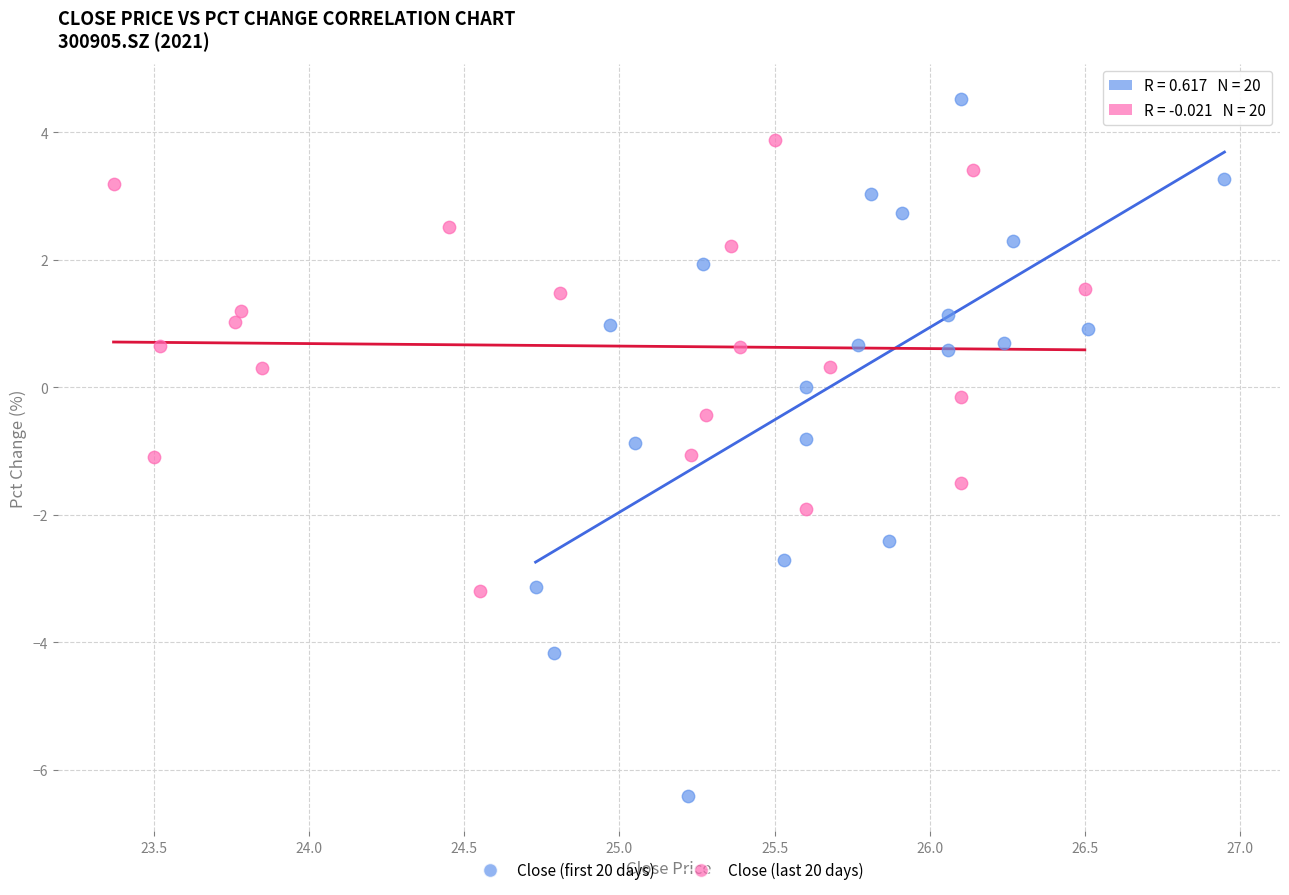

Which series reaches the maximum Y coordinate?

Close (first 20 days)